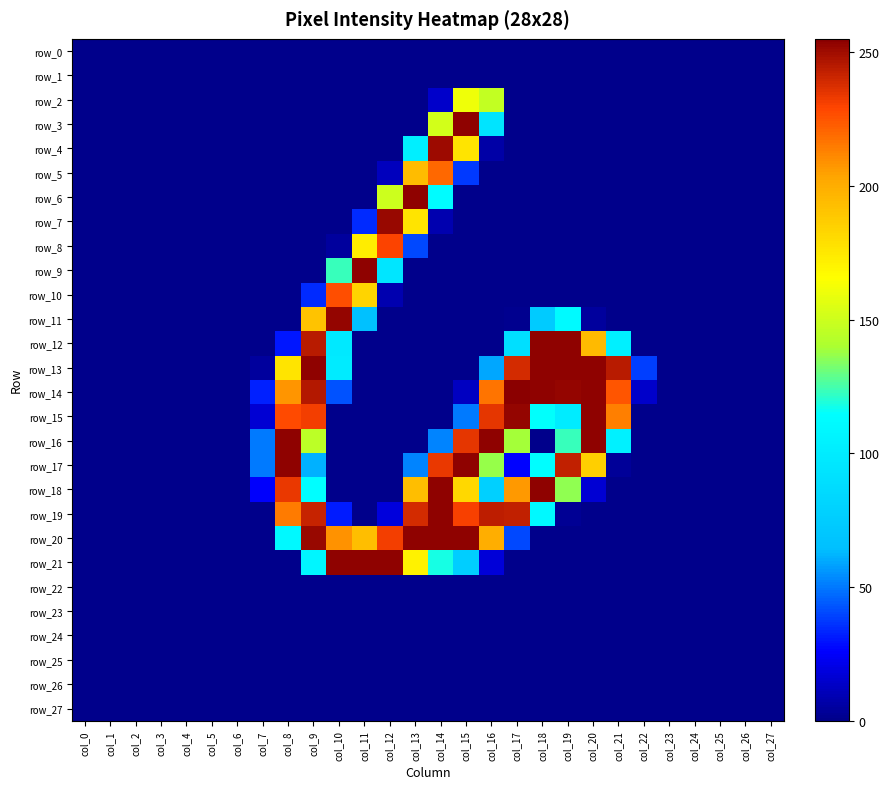

List the labels in order of row_13 value, smallest first.

col_0, col_1, col_2, col_3, col_4, col_5, col_6, col_11, col_12, col_13, col_14, col_15, col_23, col_24, col_25, col_26, col_27, col_7, col_22, col_16, col_10, col_8, col_17, col_21, col_9, col_18, col_19, col_20